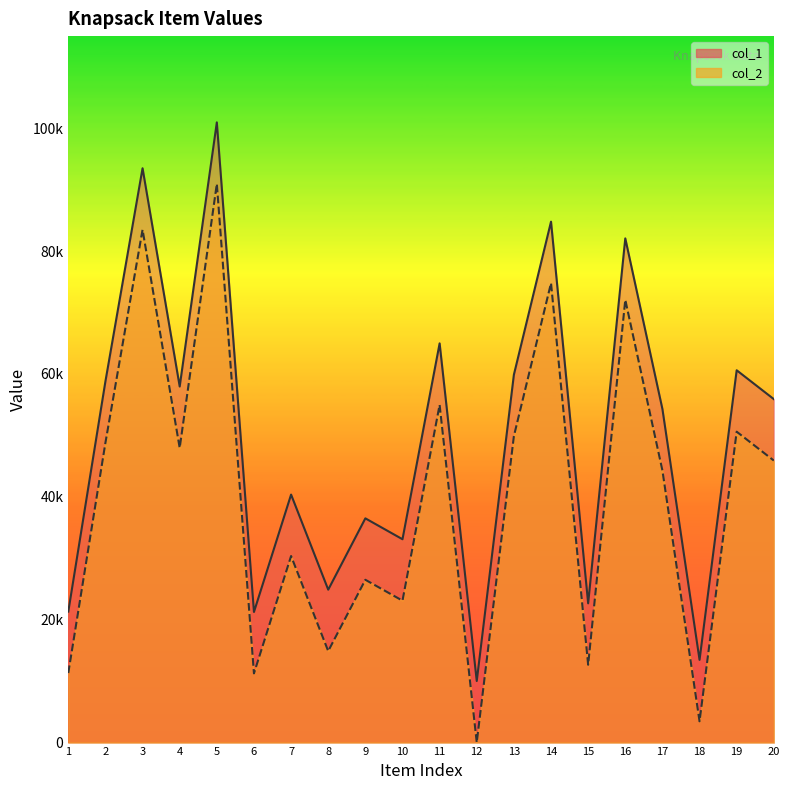

In col_1, how many points are higher than both neighbors (excluding endpoints)?

8